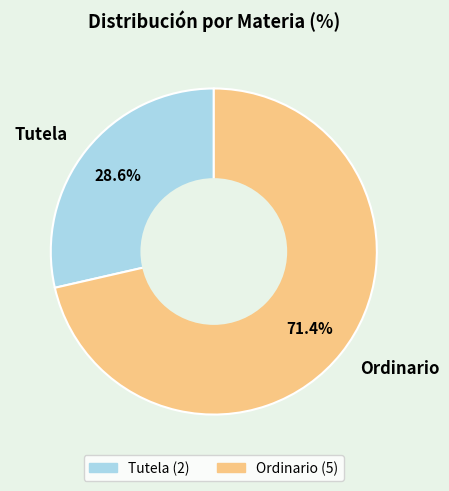

Combined, what portion of the pie is Tutela and Ordinario?

100.0%